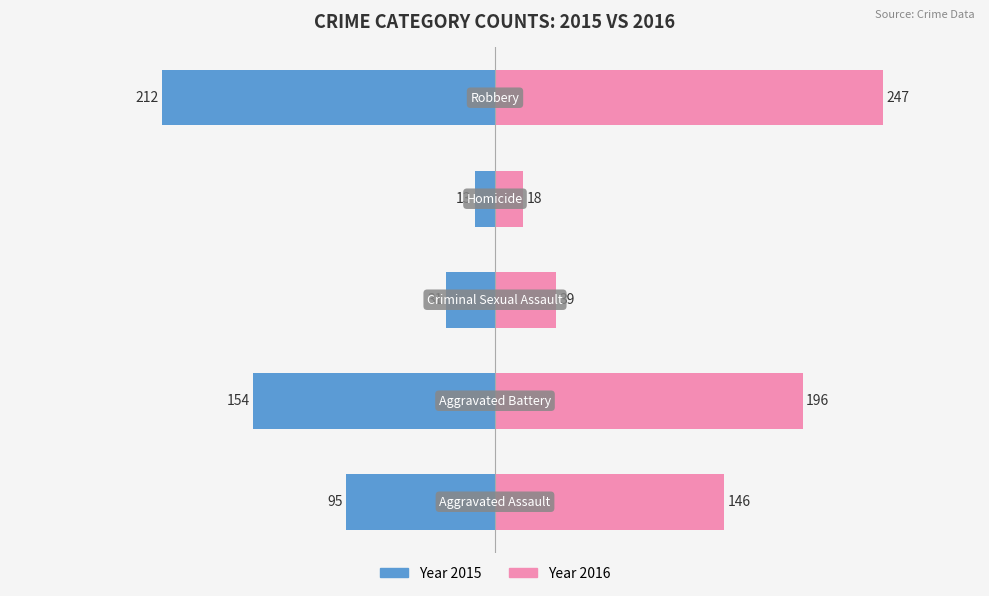

Which category has the highest value across all series?

Robbery